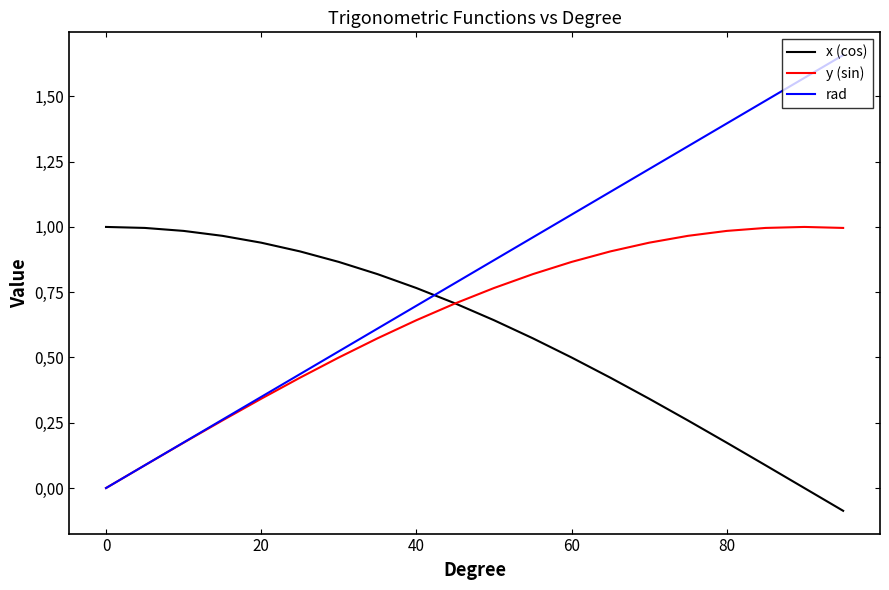

What are all the series names shown in the legend?

x (cos), y (sin), rad